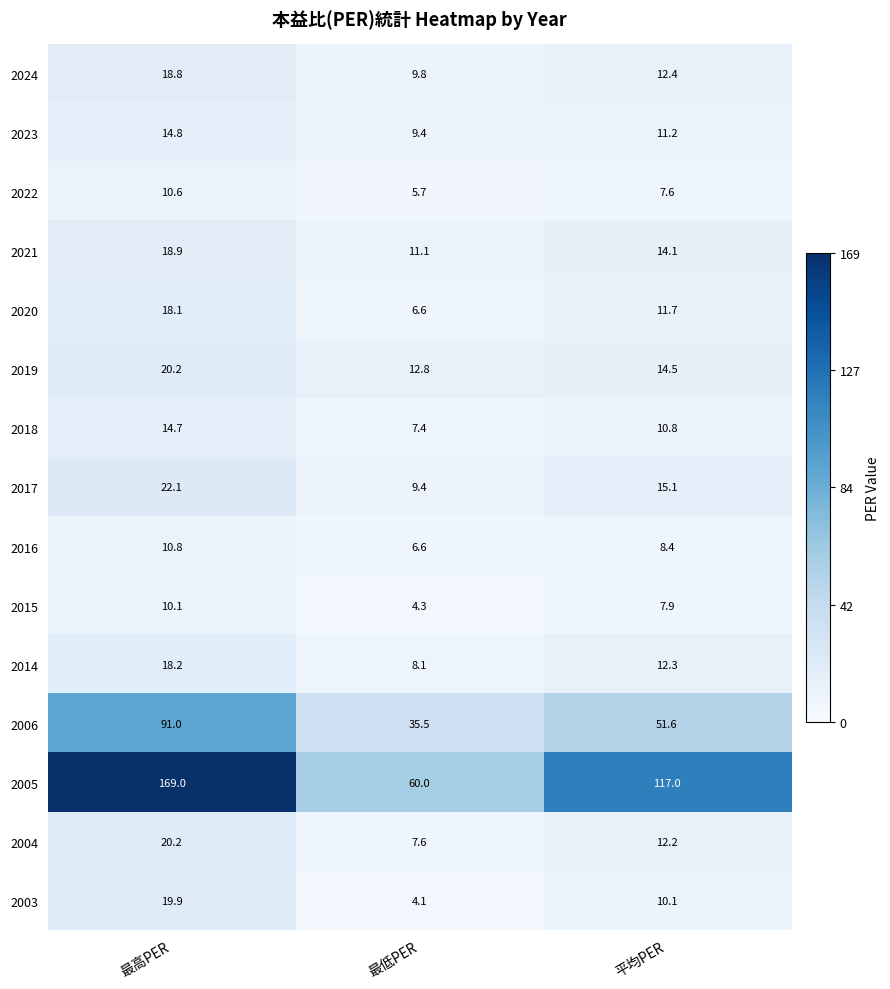

The 2014 series shows 17.6 at 平均PER. True or false?

False